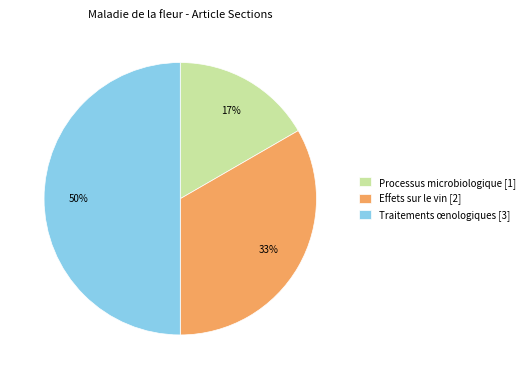

Which slice is the smallest?

Processus microbiologique